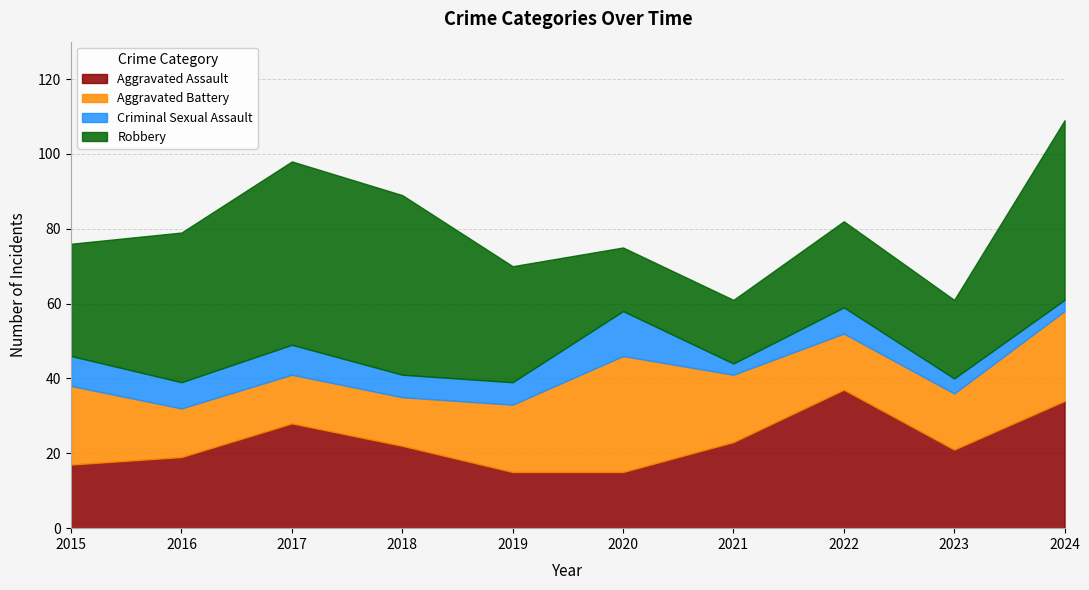

Which series ends up on top after the final intersection of Aggravated Assault and Aggravated Battery?

Aggravated Assault